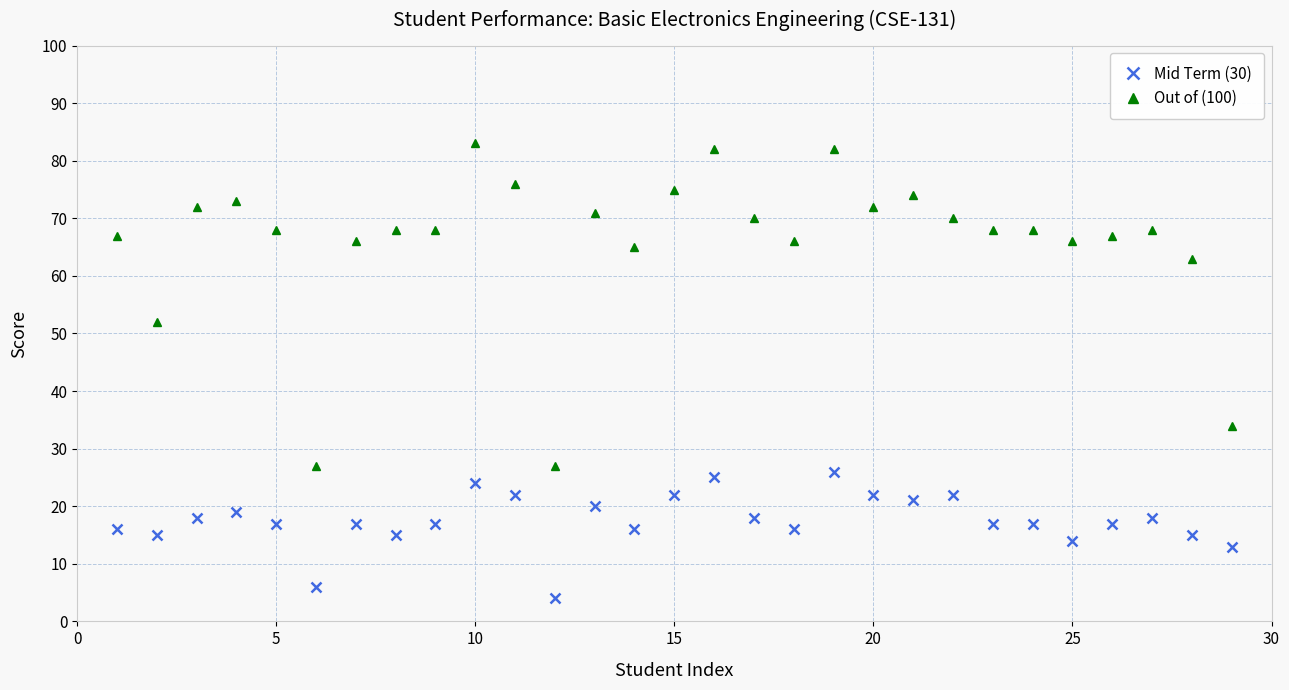

What is the sum of all Mid Term (30) values?

509